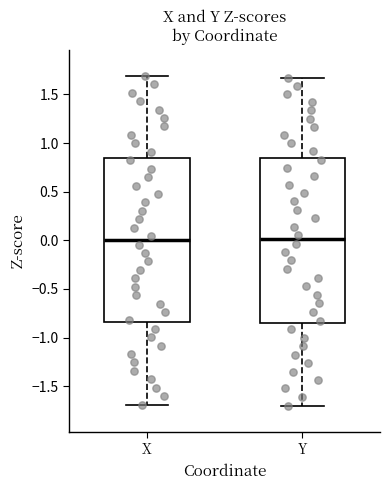

Reading left to right, read every box against the y-axis: the position of its median line, the range the box covers, and the ends of its whiskers. The values are not printed on the chart, so give them approximately, as read against the axis.

X: median 0.00, box -0.85 to 0.85, whiskers -1.70 to 1.70
Y: median 0.00, box -0.85 to 0.85, whiskers -1.70 to 1.65